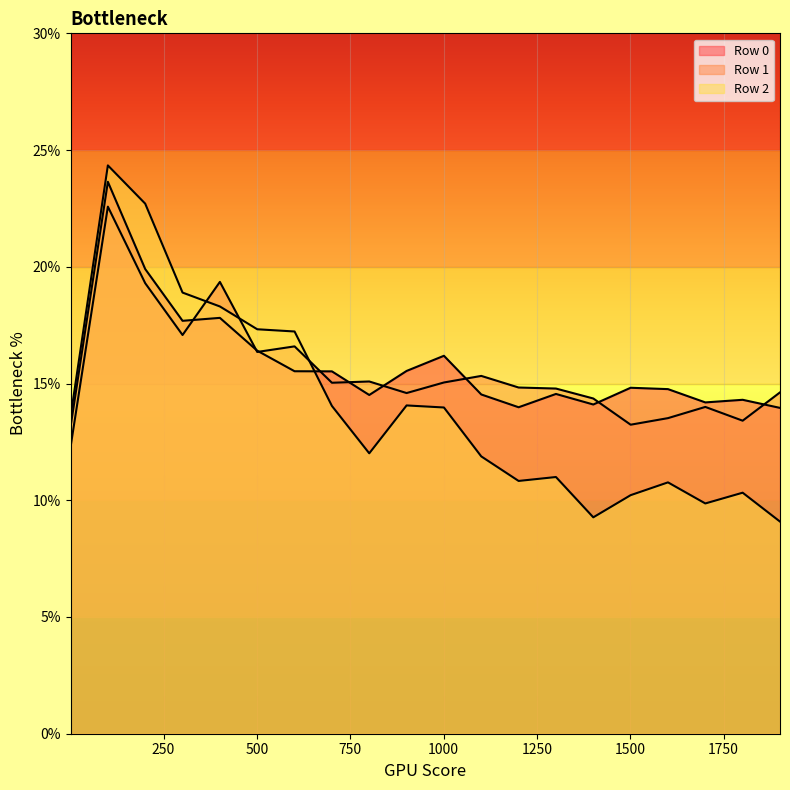

In Row 1, how many points are higher than both neighbors (excluding endpoints)?

6